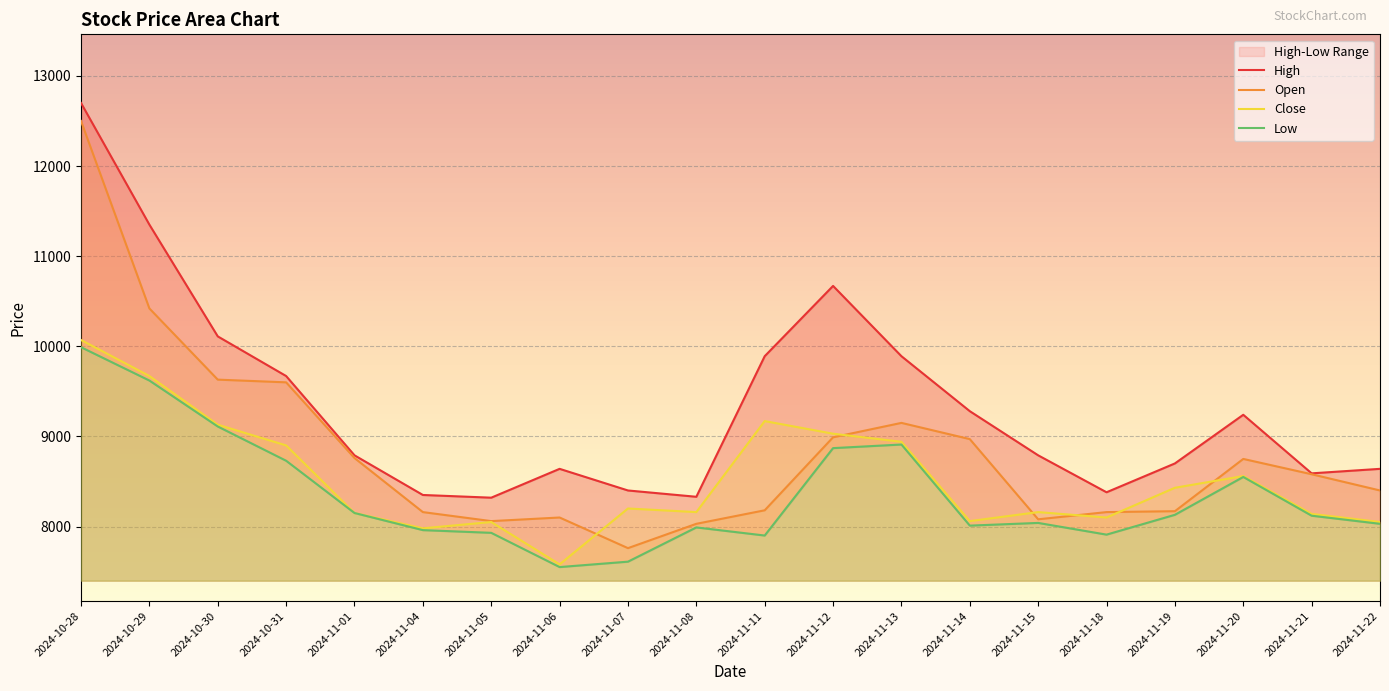

What is the highest value of the High series?

12700